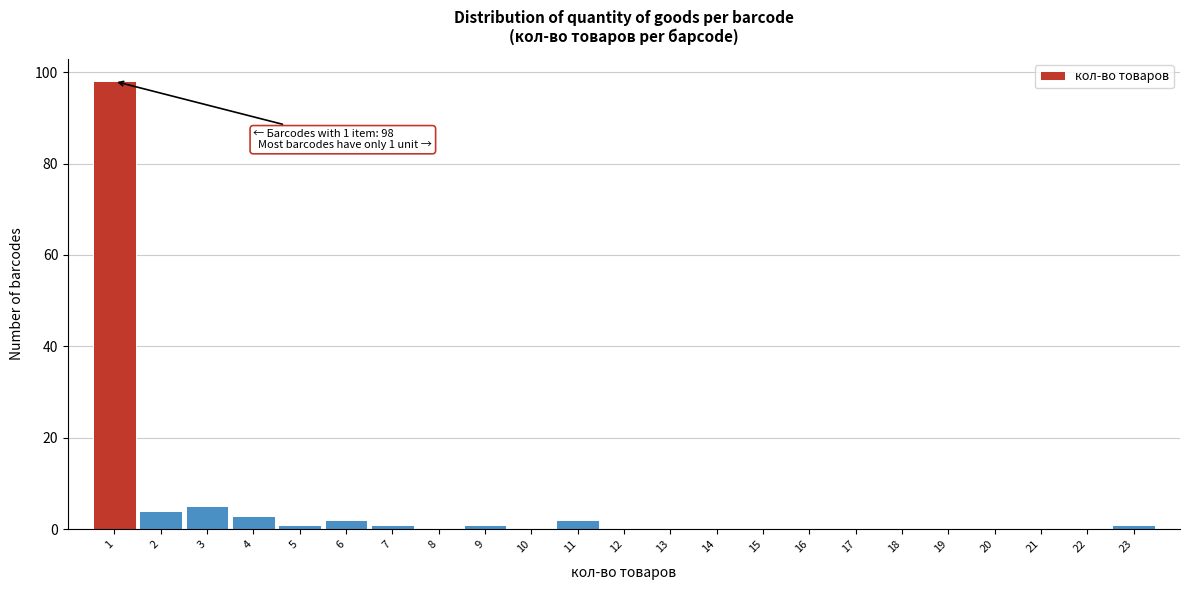

Over which range of the x-axis is the bar tallest?

0.5 to 1.5